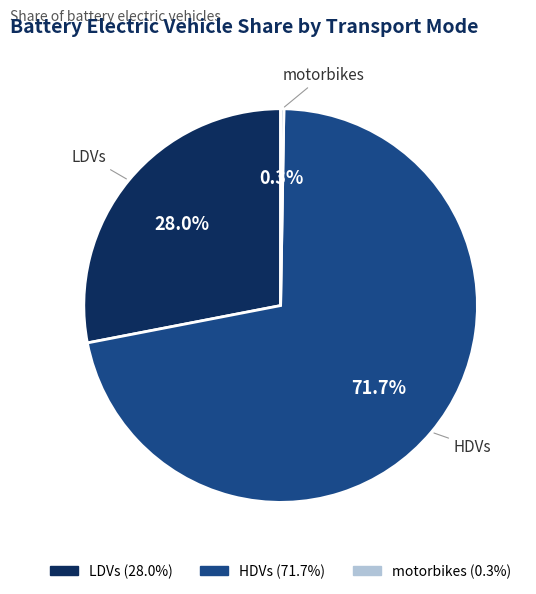

How much of the chart is everything except HDVs?

28.3%